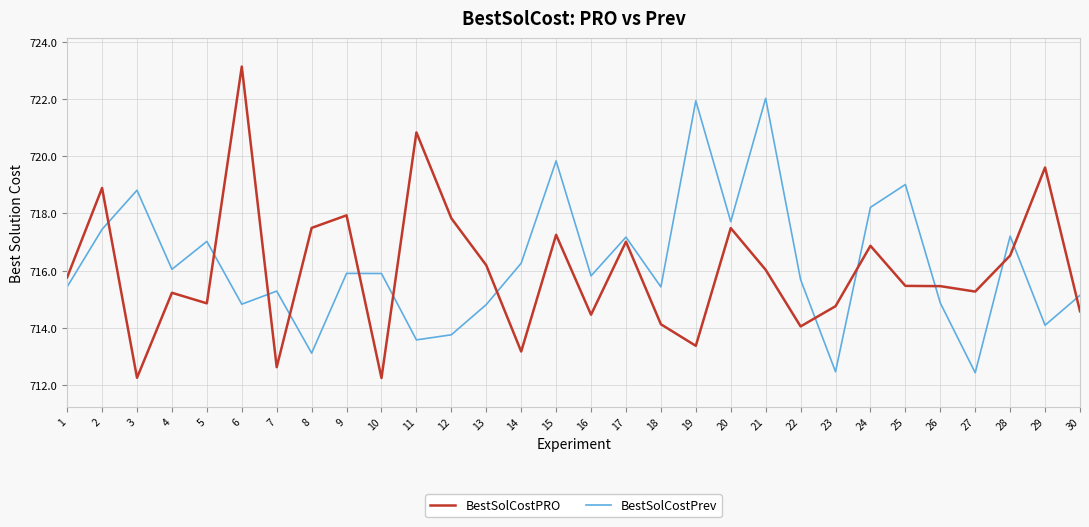

How many series are shown in this chart?

2